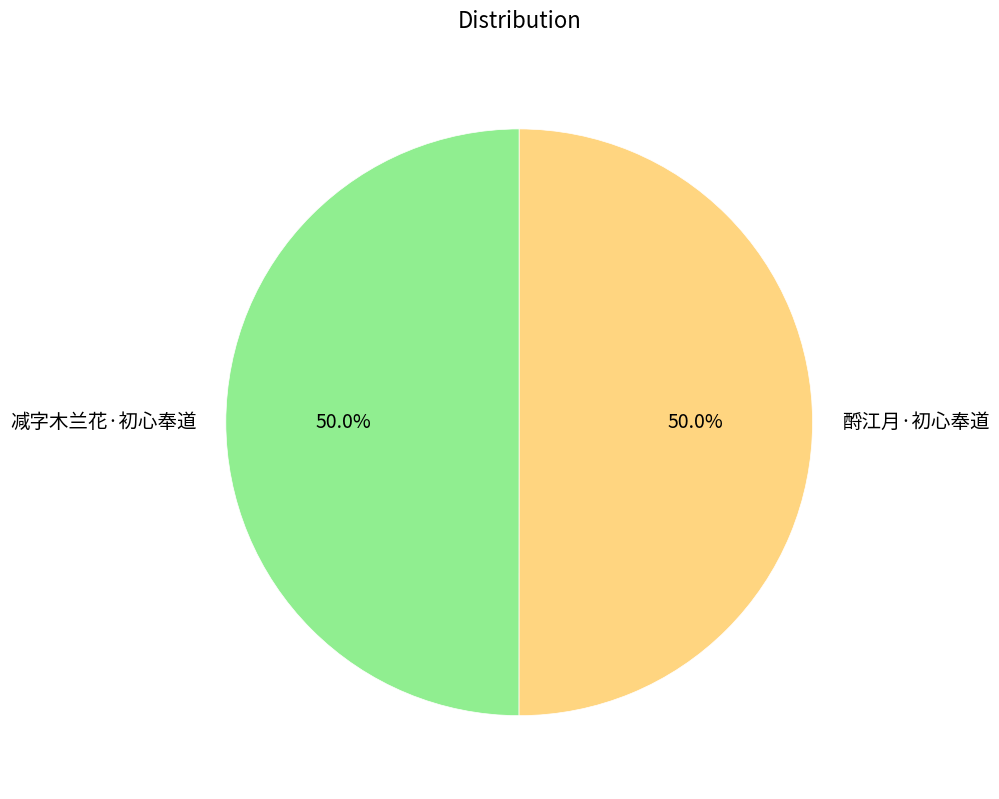

Approximately how many times larger is the value at 酹江月·初心奉道 compared to 减字木兰花·初心奉道?

1.0